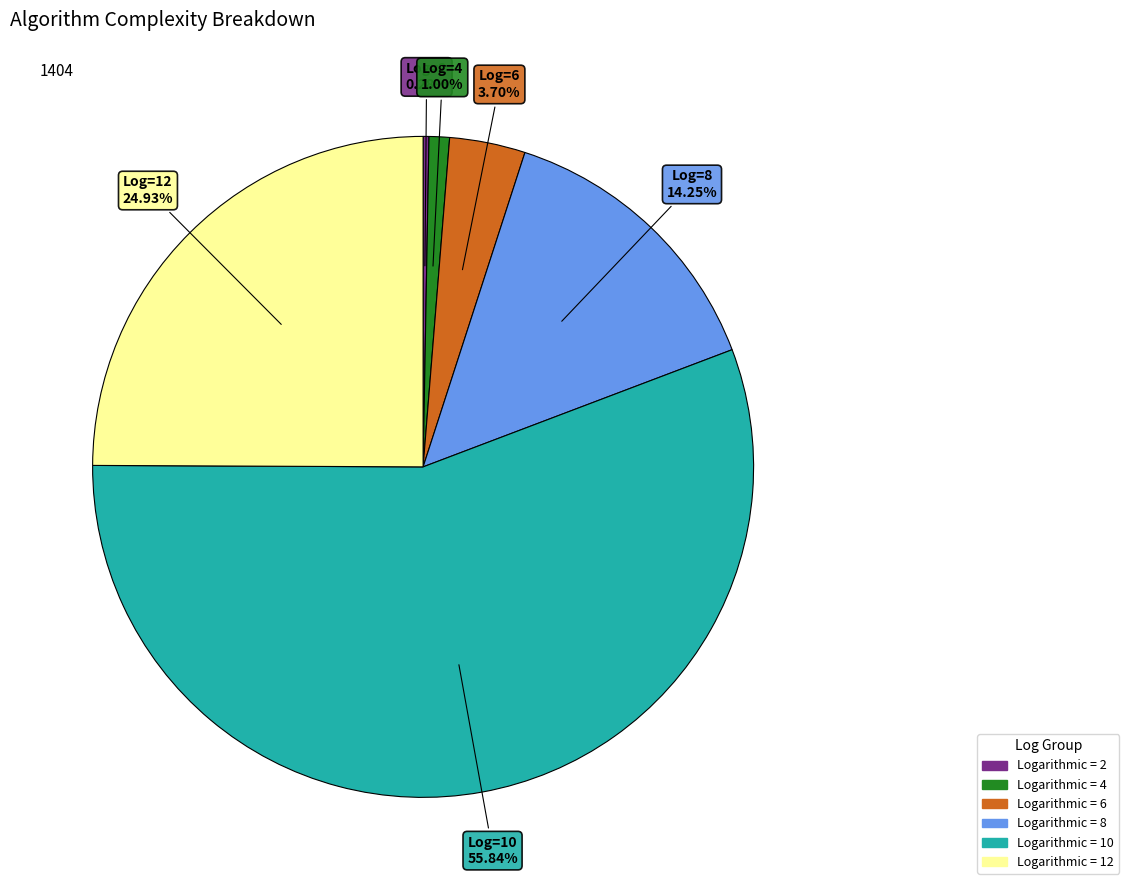

Is there any slice that represents more than half of the pie?

Yes